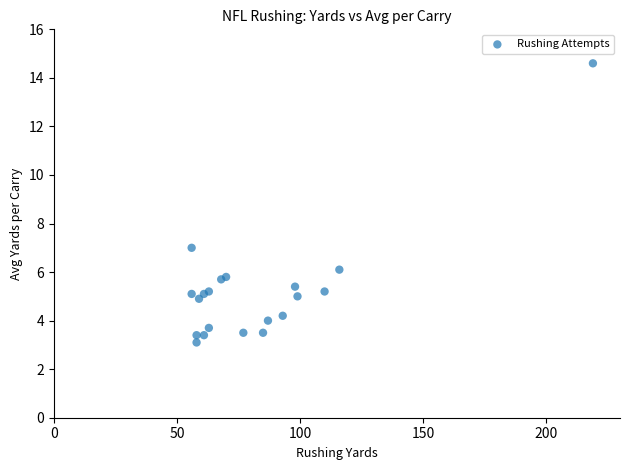

What Y value in the scatter plot is closest to 8?

7.0